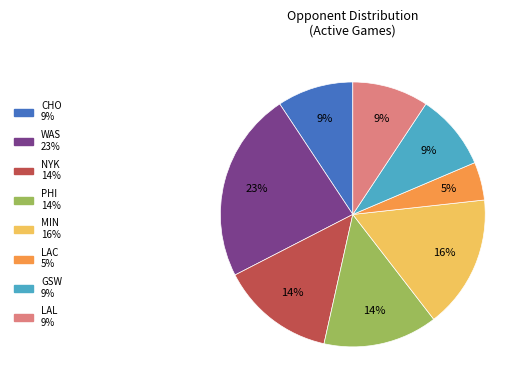

Which has a higher value, WAS or CHO?

WAS